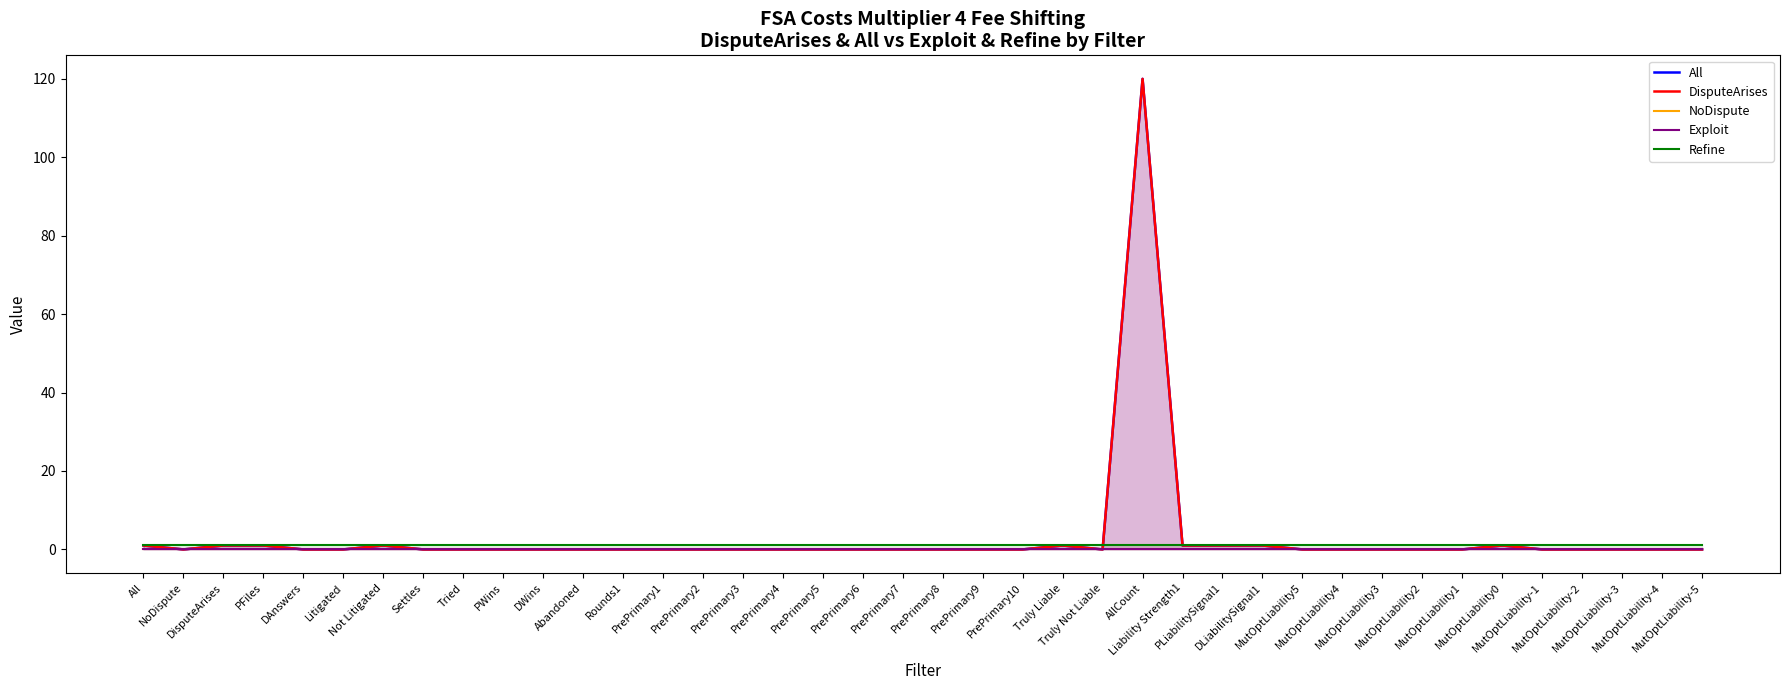

How many lines are shown in the chart?

5